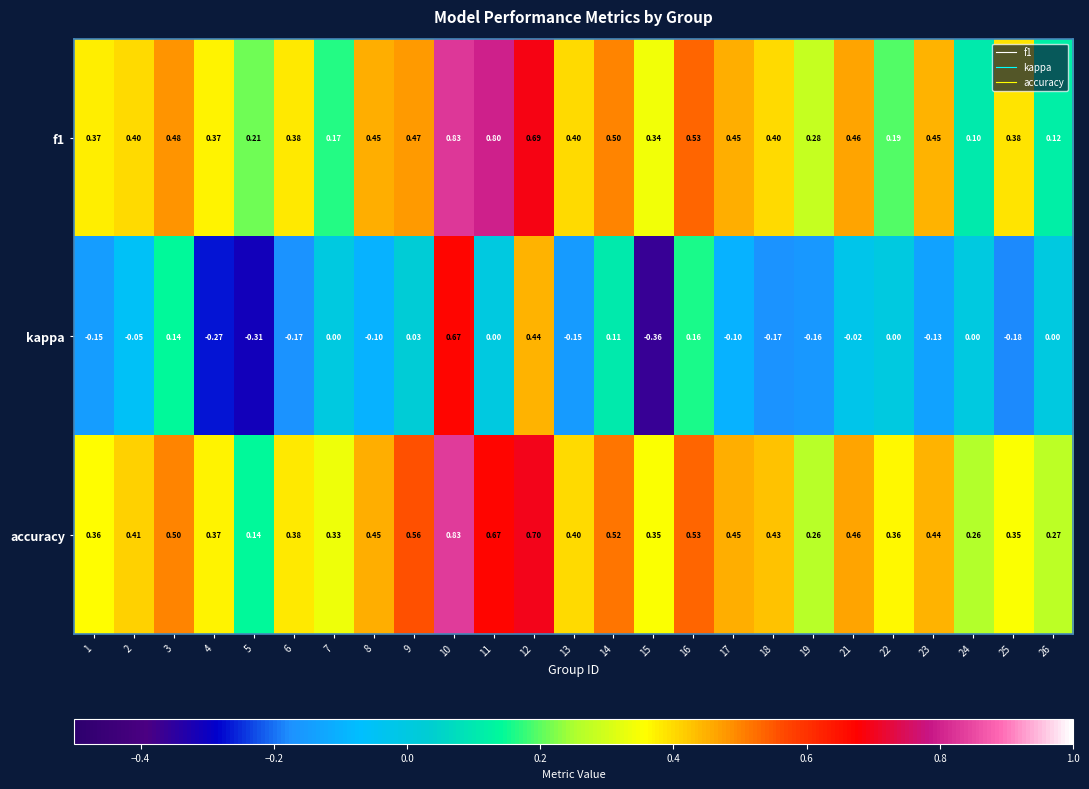

Between 12 and 15, which series saw the biggest shift?

kappa